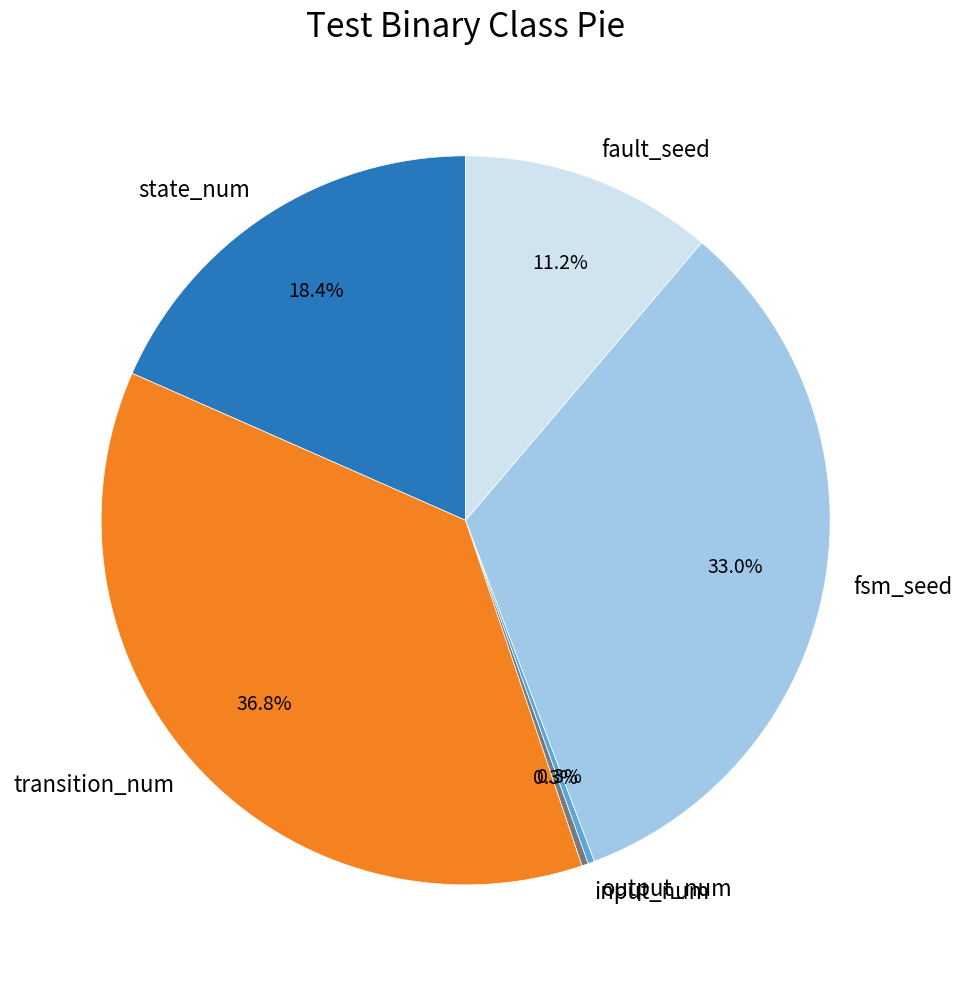

Approximately how many times larger is the value at state_num compared to fsm_seed?

0.6